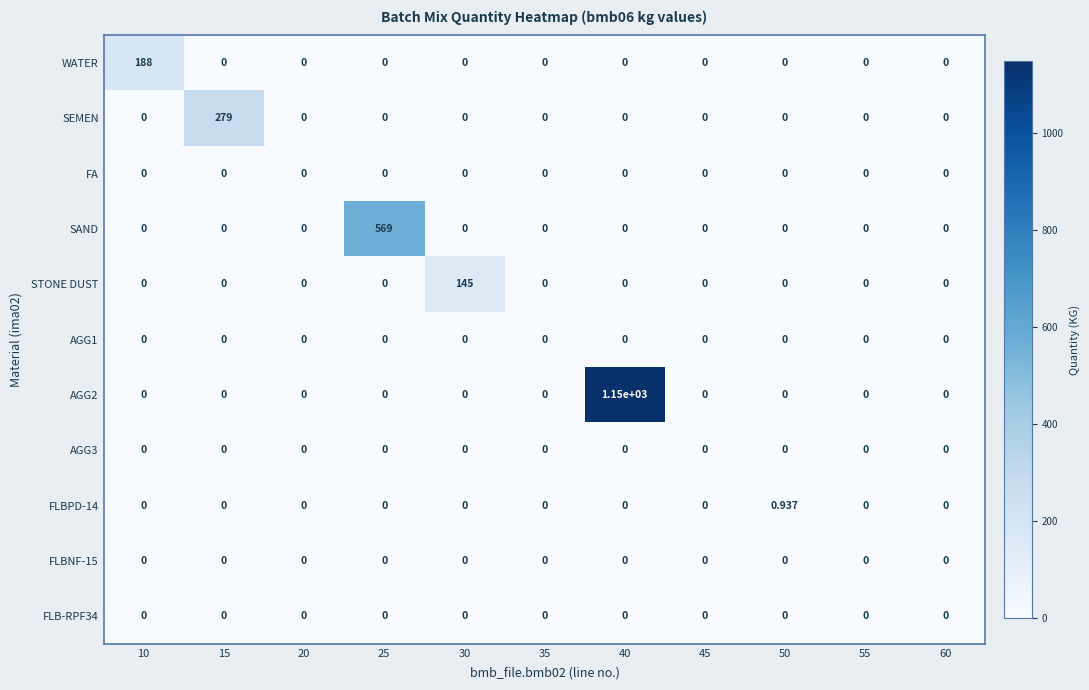

At which category is the sum across all series the highest?

40